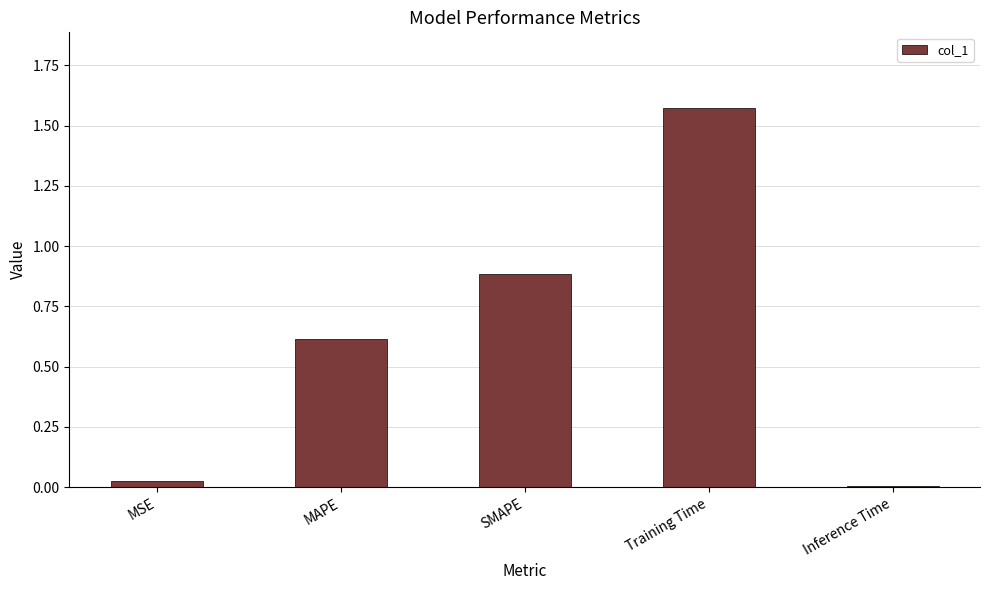

What is the sum of all values?

3.1